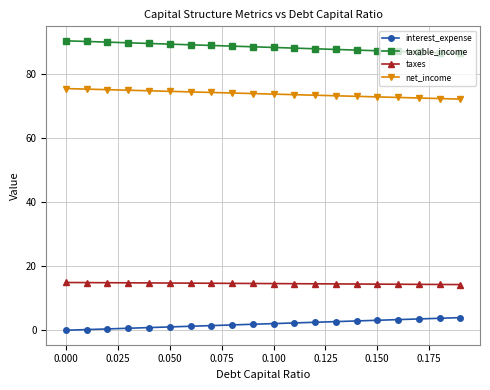

Which series has the largest total across all categories?

taxable_income